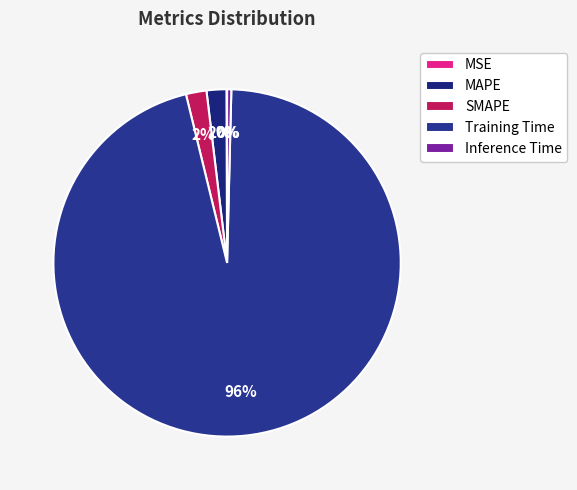

Rank the categories by value from lowest to highest.

MSE, Inference Time, MAPE, SMAPE, Training Time